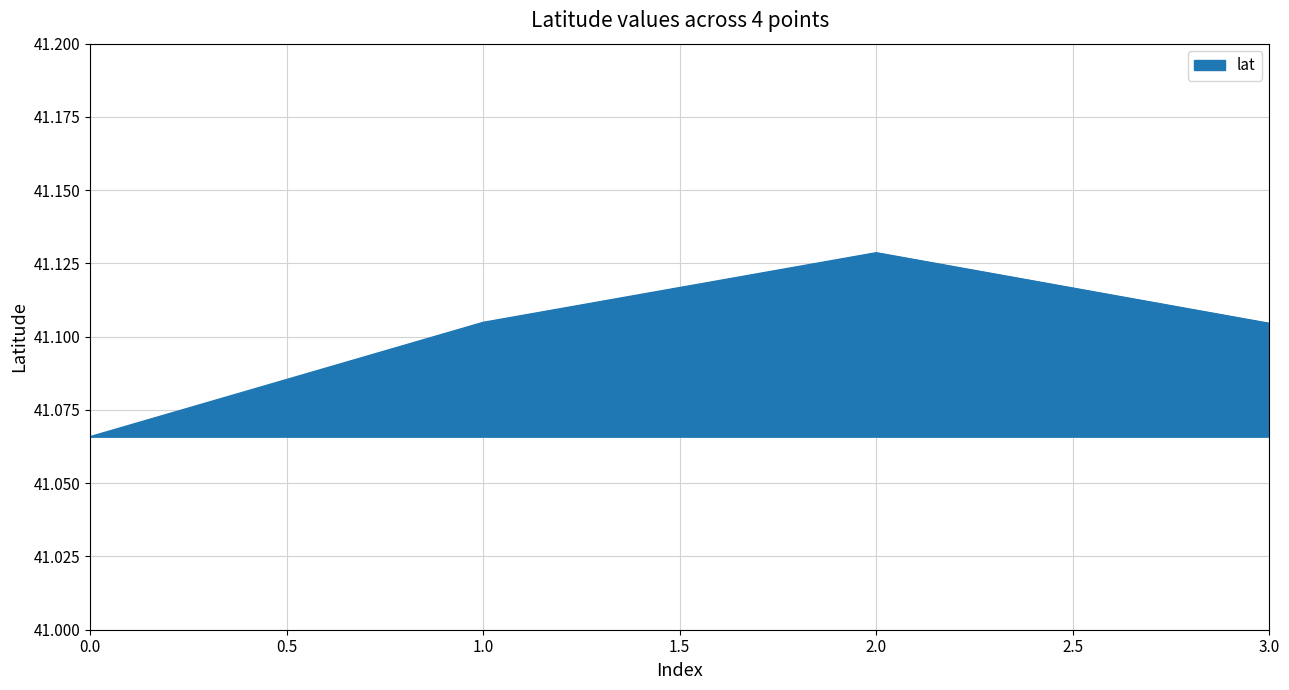

How many values are between 41 and 42?

4